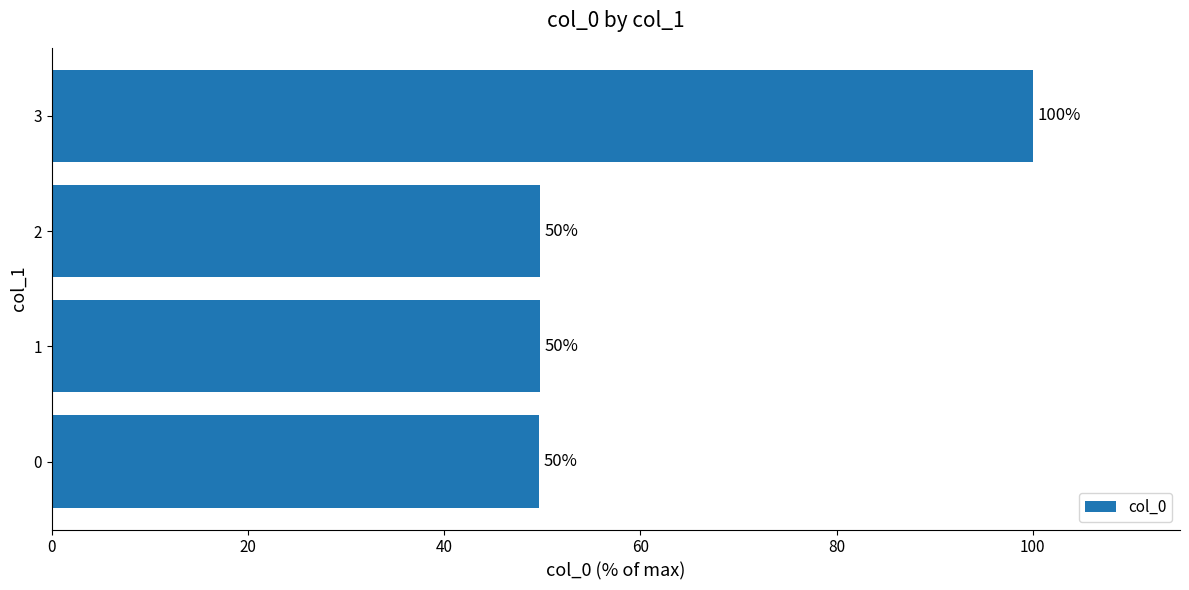

The chart shows a value of 83.5 at 0. True or false?

False